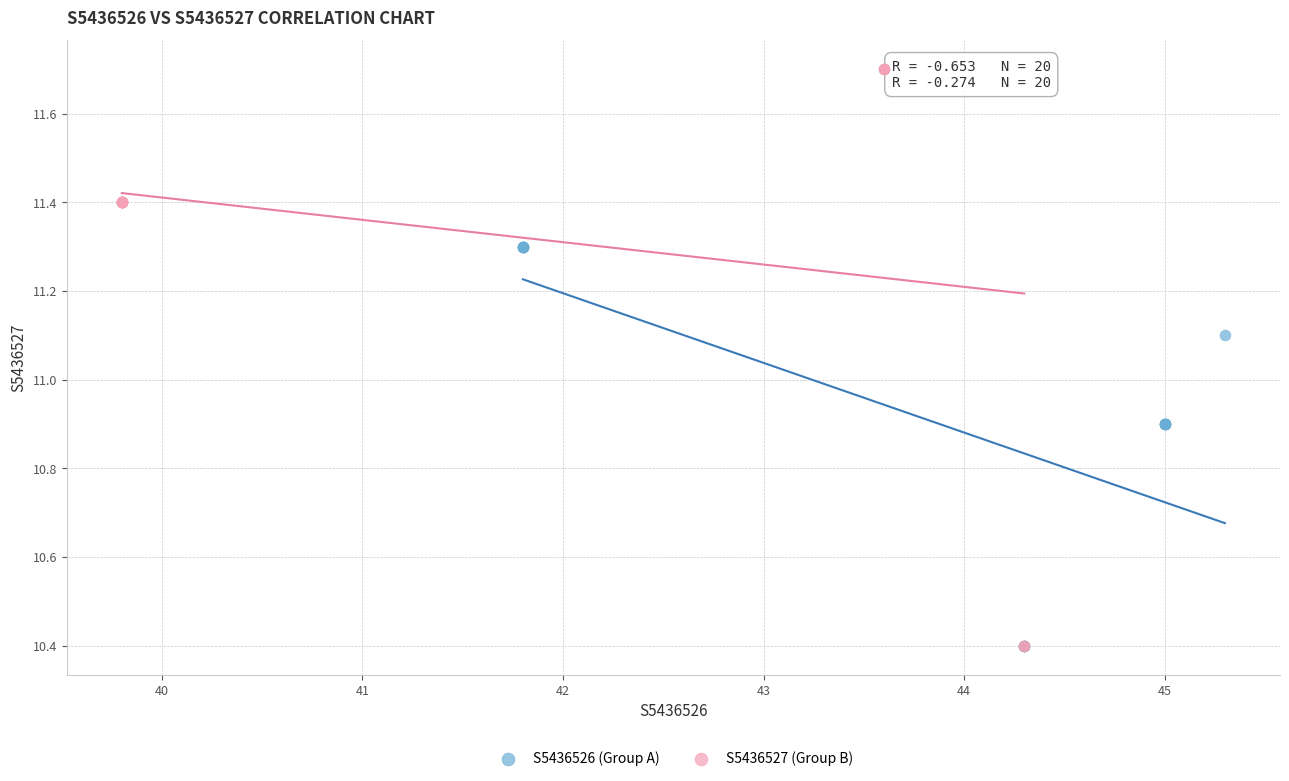

Which series has the largest Y range (max minus min)?

S5436527 (Group B)